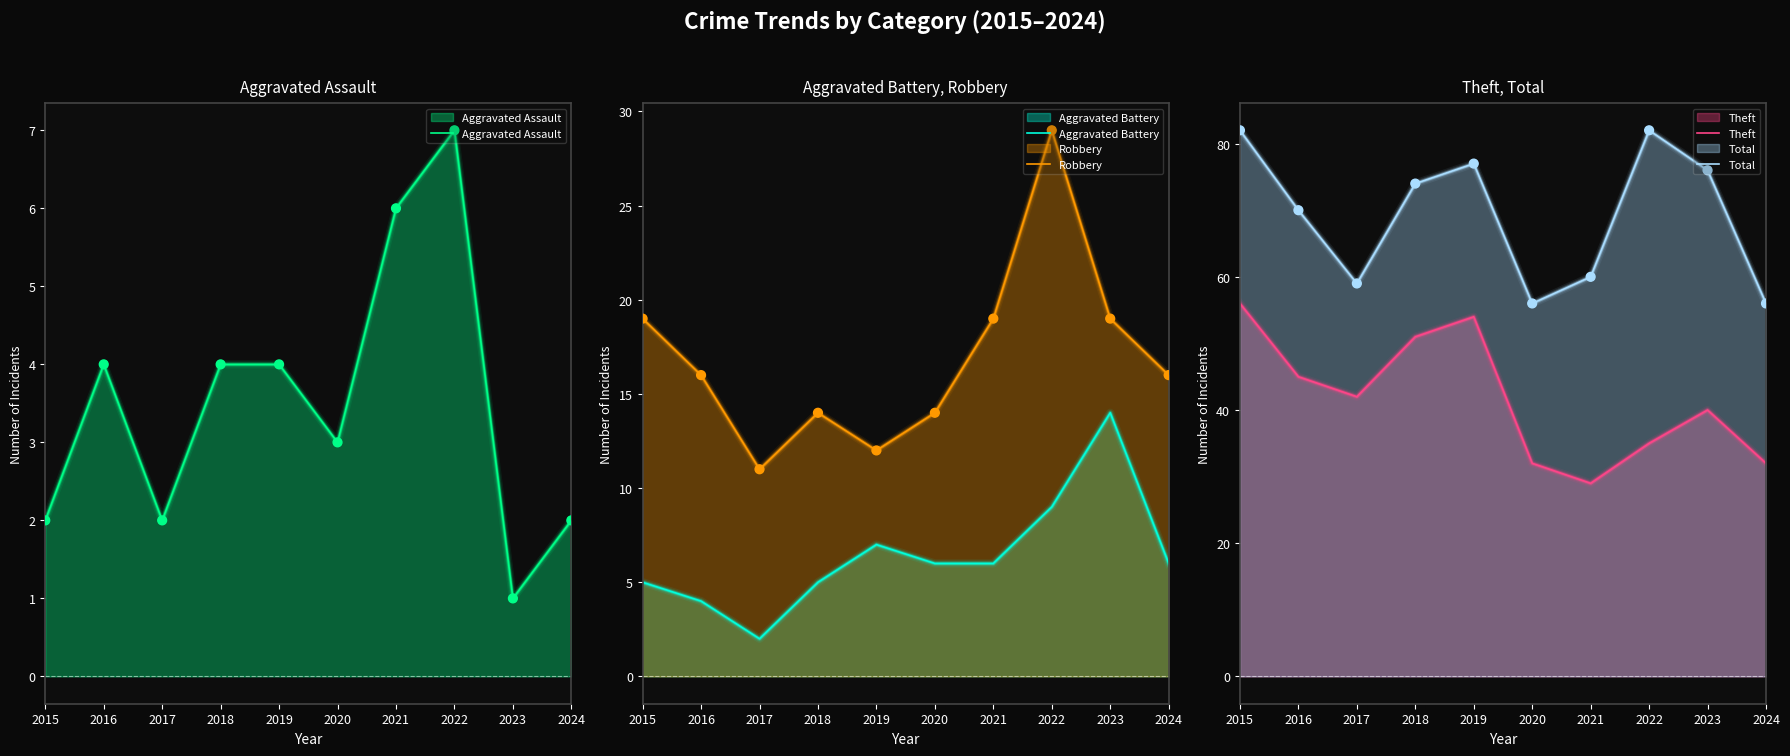

Is the value of Aggravated Battery at 2021 greater than the value of Theft at 2021?

No